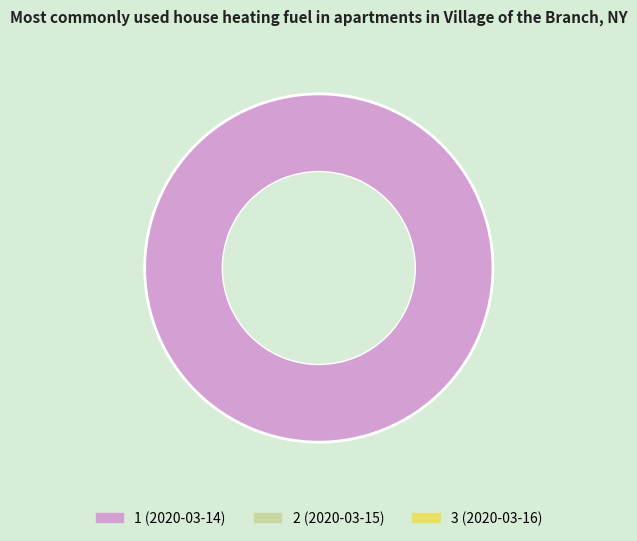

Is there any slice that represents more than half of the pie?

Yes